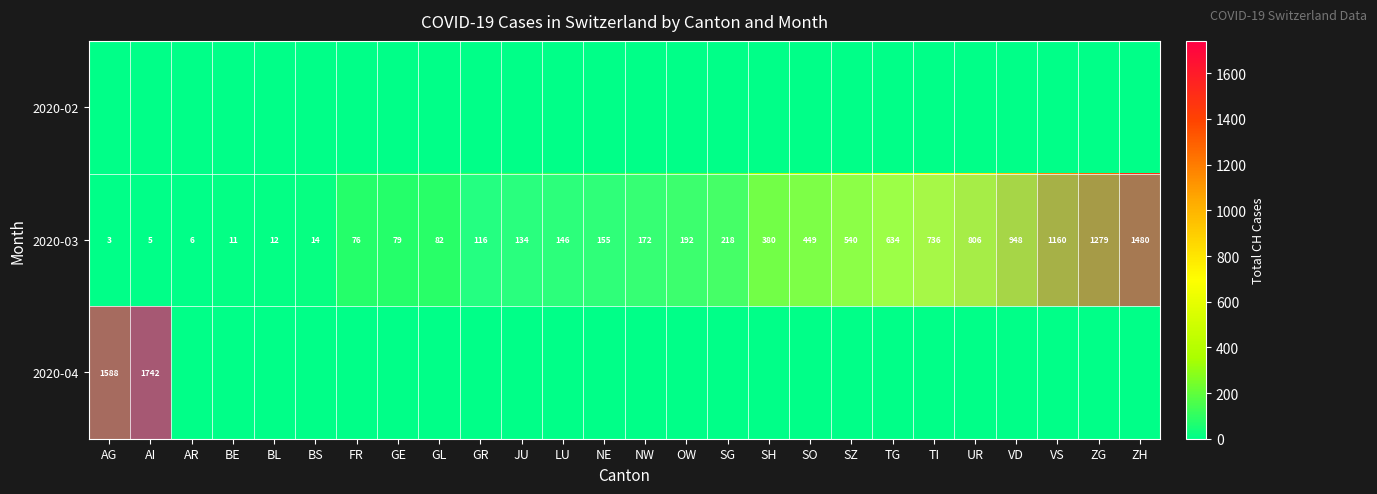

The 2020-03 series shows 12 at BL. True or false?

True